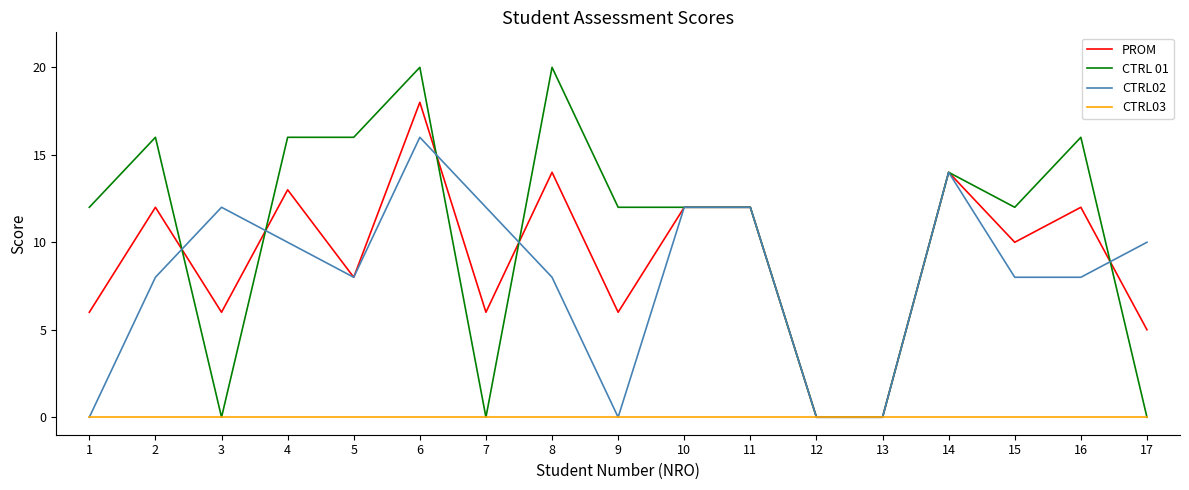

Reading right to left, transcribe all the data shown in this chart.

PROM: 5	12	10	14	0	0	12	12	6	14	6	18	8	13	6	12	6
CTRL 01: 0	16	12	14	0	0	12	12	12	20	0	20	16	16	0	16	12
CTRL02: 10	8	8	14	0	0	12	12	0	8	12	16	8	10	12	8	0
CTRL03: 0	0	0	0	0	0	0	0	0	0	0	0	0	0	0	0	0